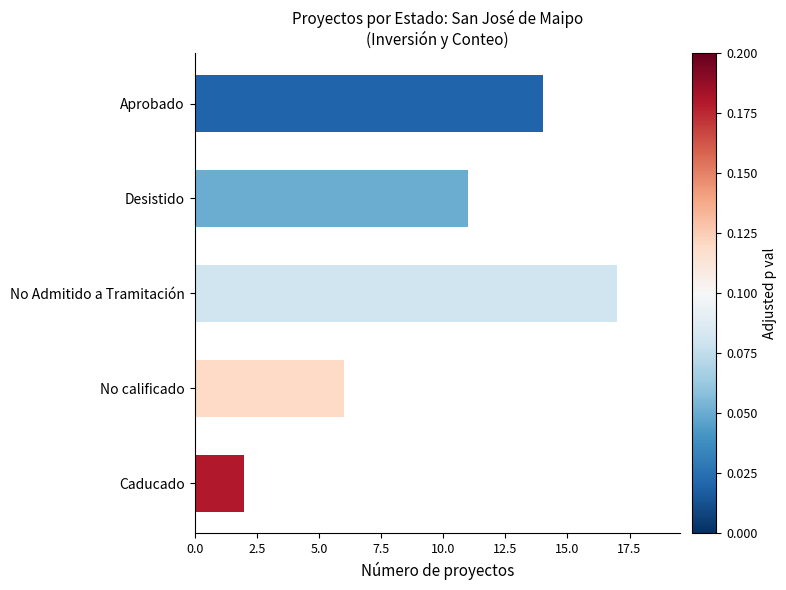

What is the average value?

10